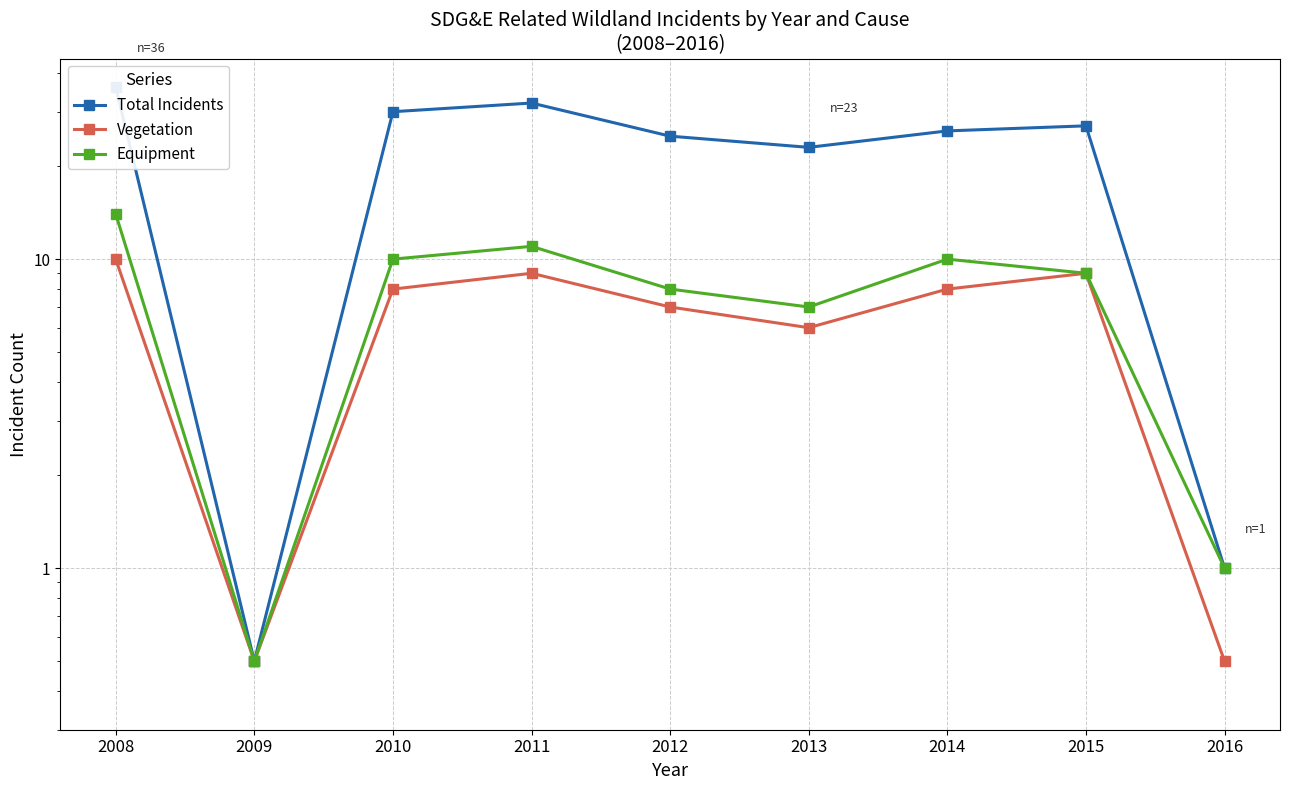

What is the total value across all series at 2014?

44.0